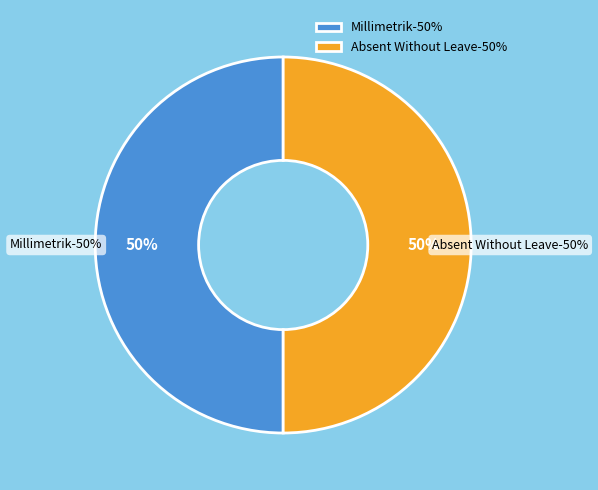

To the nearest percent, what percentage of the pie is Absent Without Leave?

50%